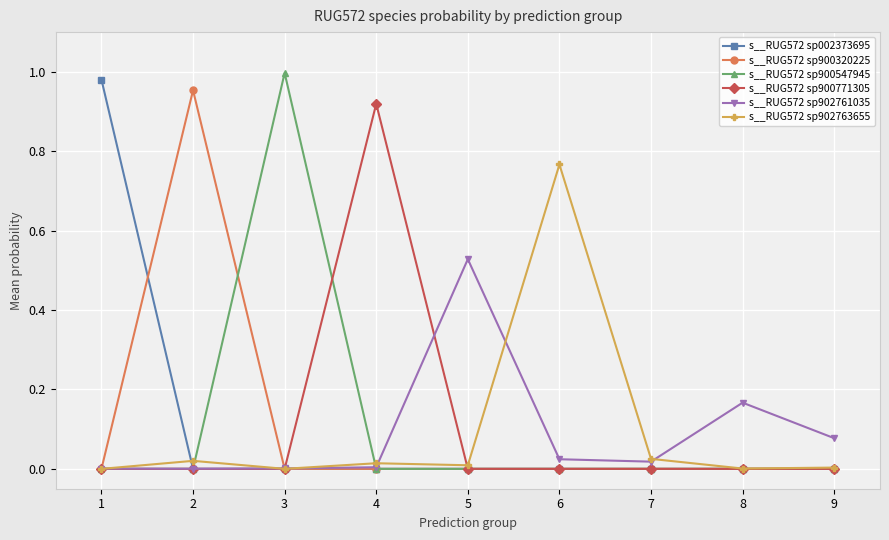

The value of s__RUG572 sp902761035 at 8 is 0.1. True or false?

False